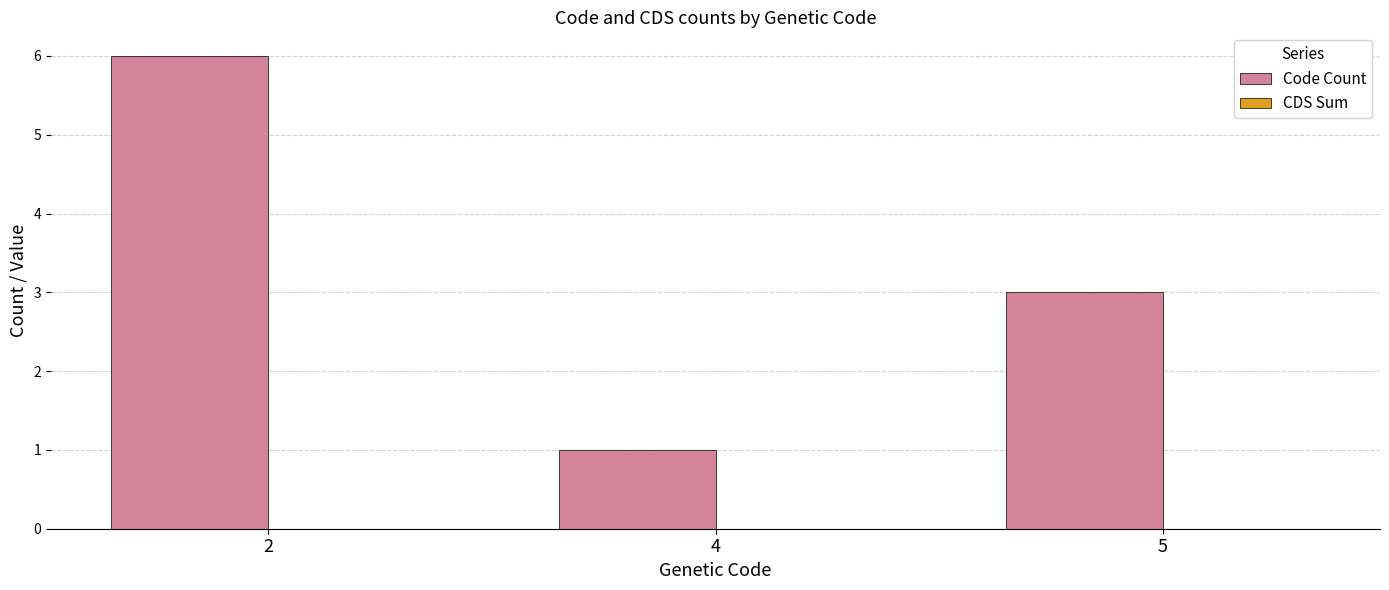

Approximately how many times larger is the value at 2 compared to 5?

2.0